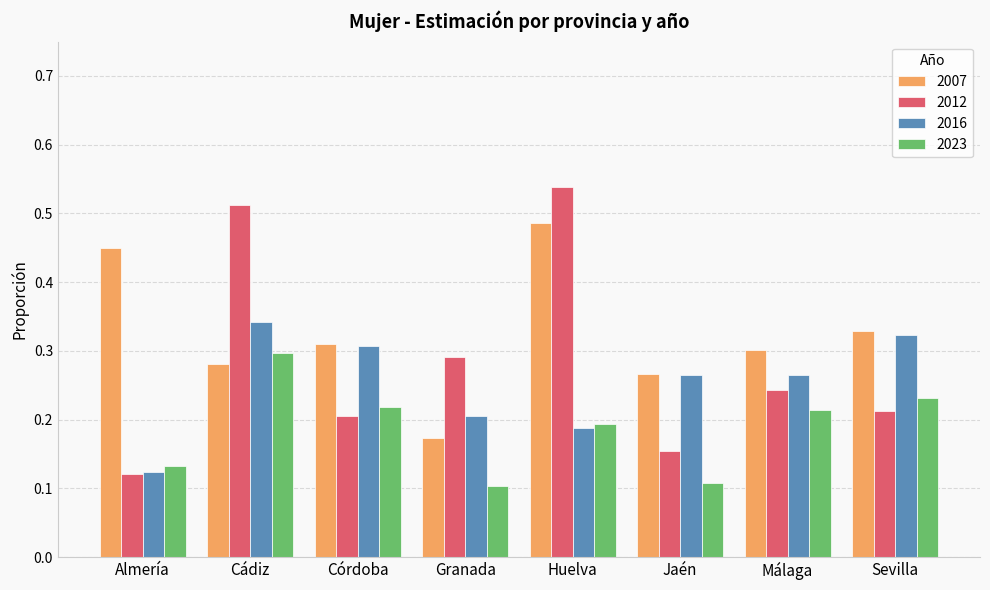

Are the bars horizontal?

No